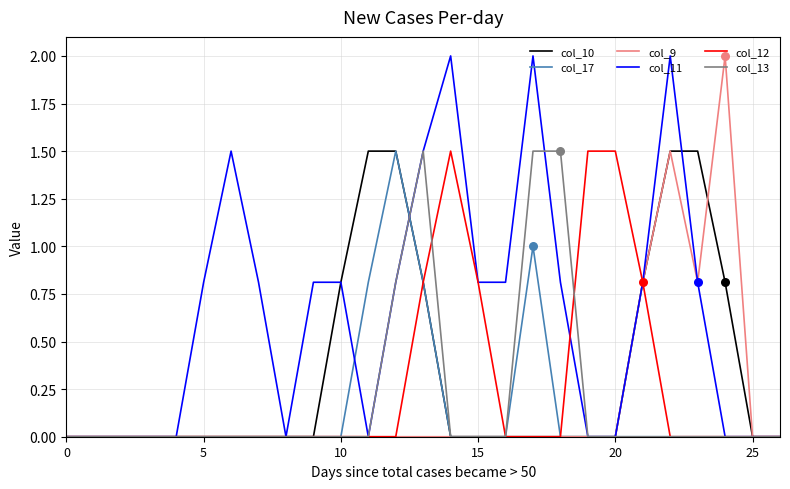

Which series has the largest total across all categories?

col_11